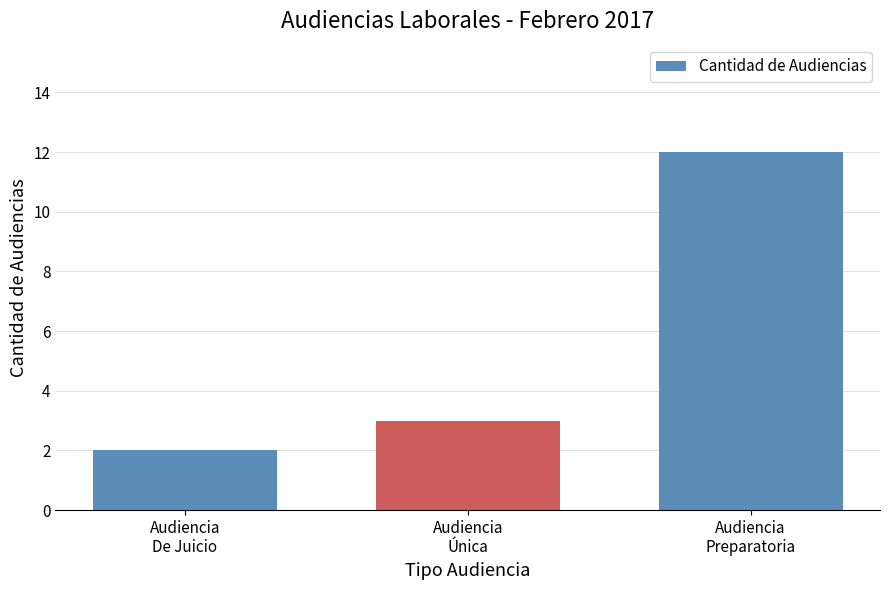

Rank the categories by value from highest to lowest.

Audiencia
Preparatoria, Audiencia
Única, Audiencia
De Juicio